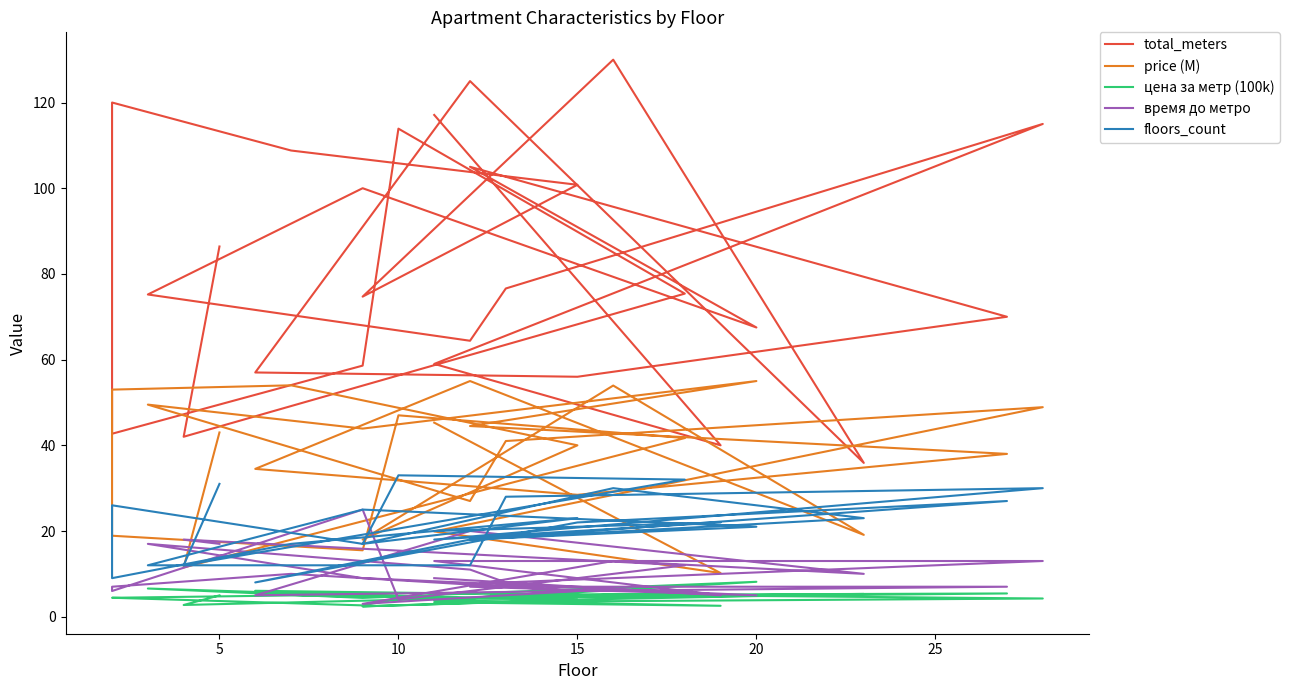

At which category does price (M) reach its first local peak?

10